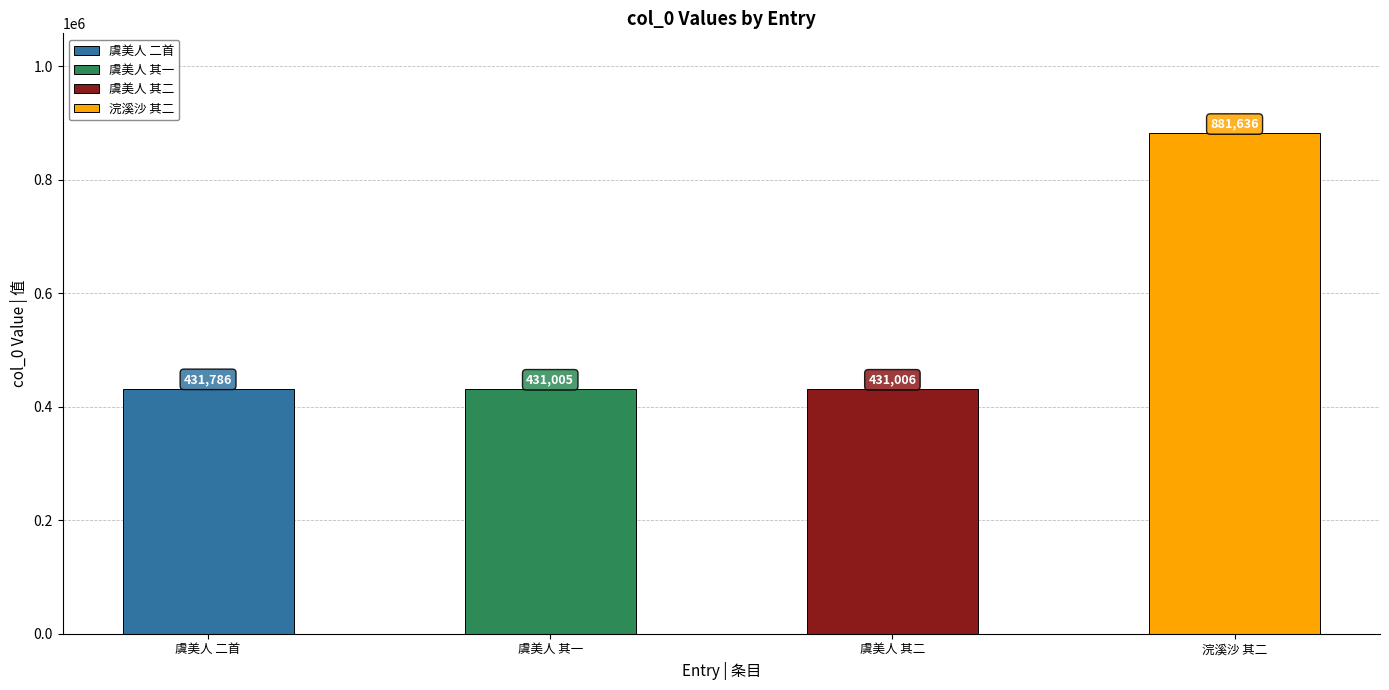

What position from the right is 虞美人 公园白桃数株，及时作花，清艳独绝，弱不胜怜。以小令赋之二首 其二?

2